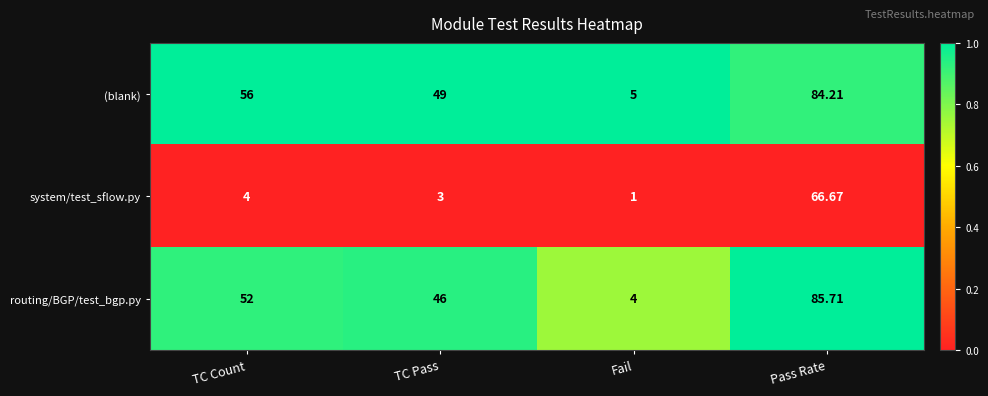

At Fail, list the series in order from largest to smallest.

(blank), routing/BGP/test_bgp.py, system/test_sflow.py